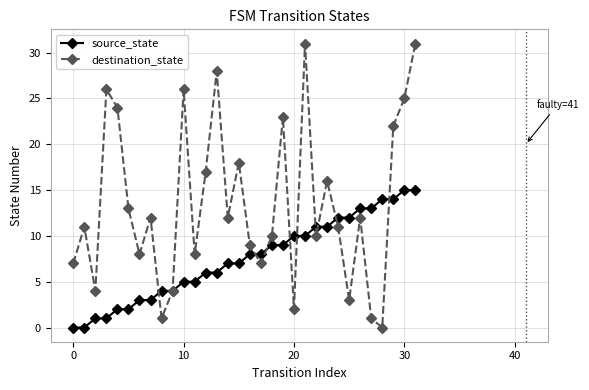

Does the chart have visible grid lines?

Yes